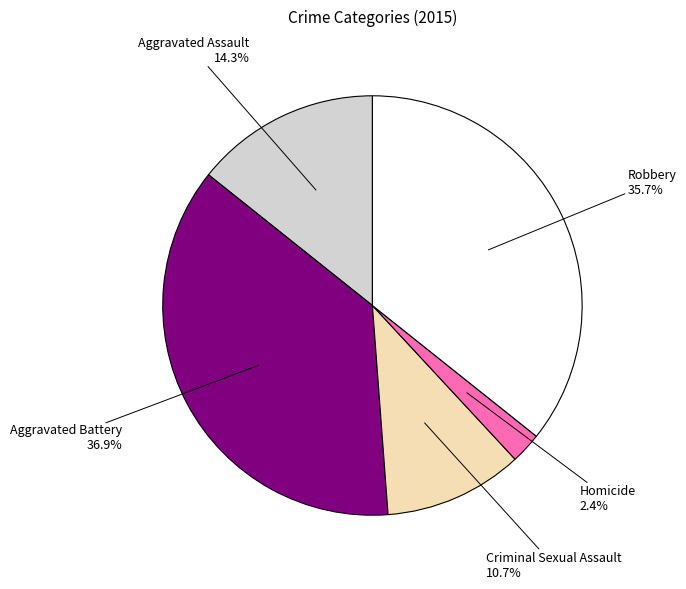

Is there a majority slice in this chart?

No